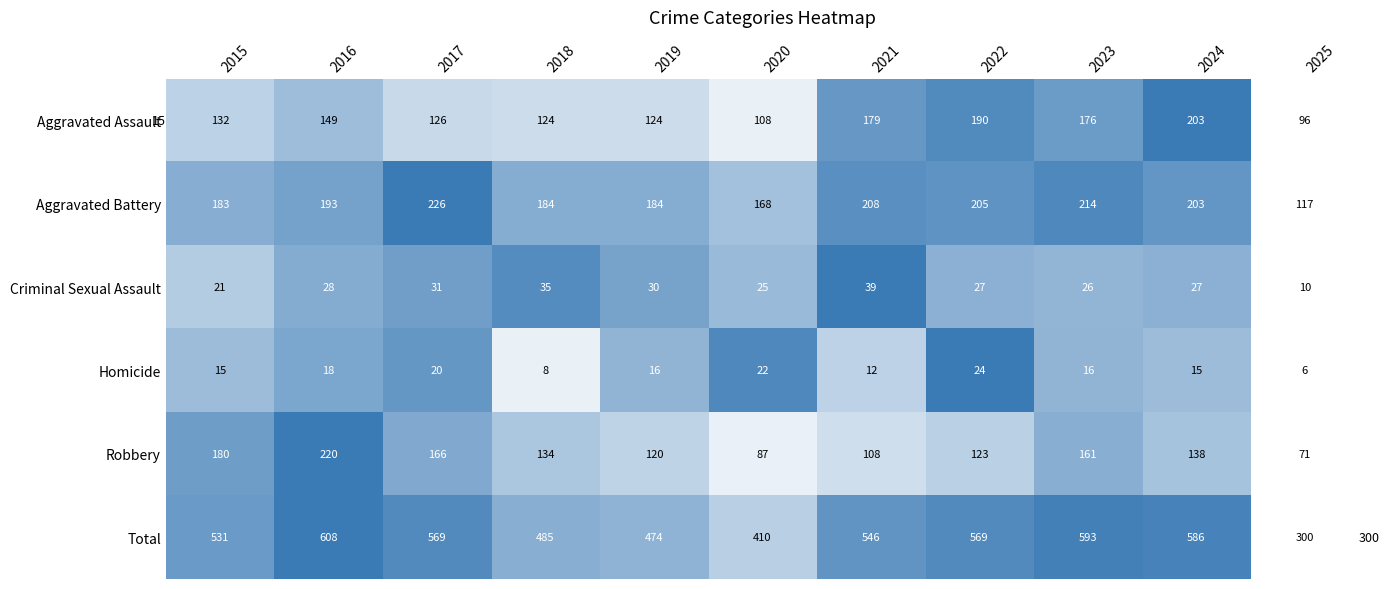

Which series has the largest total across all categories?

Total